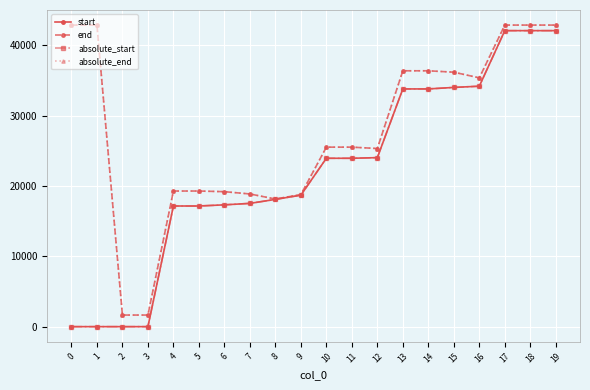

The value of end at 0 is 42861.0. True or false?

True